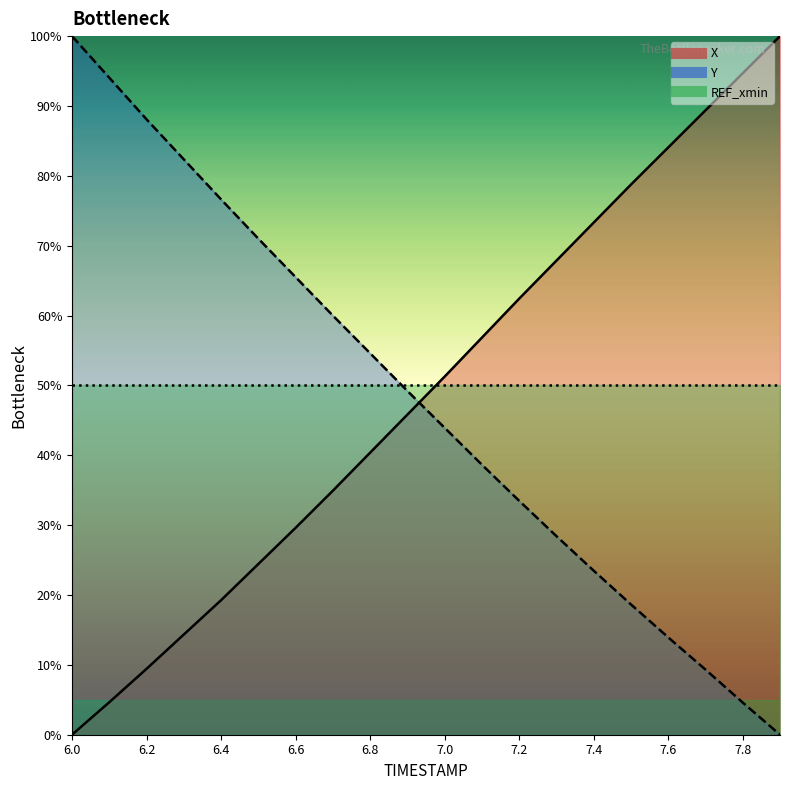

At how many categories does at least one series exceed 44?

20